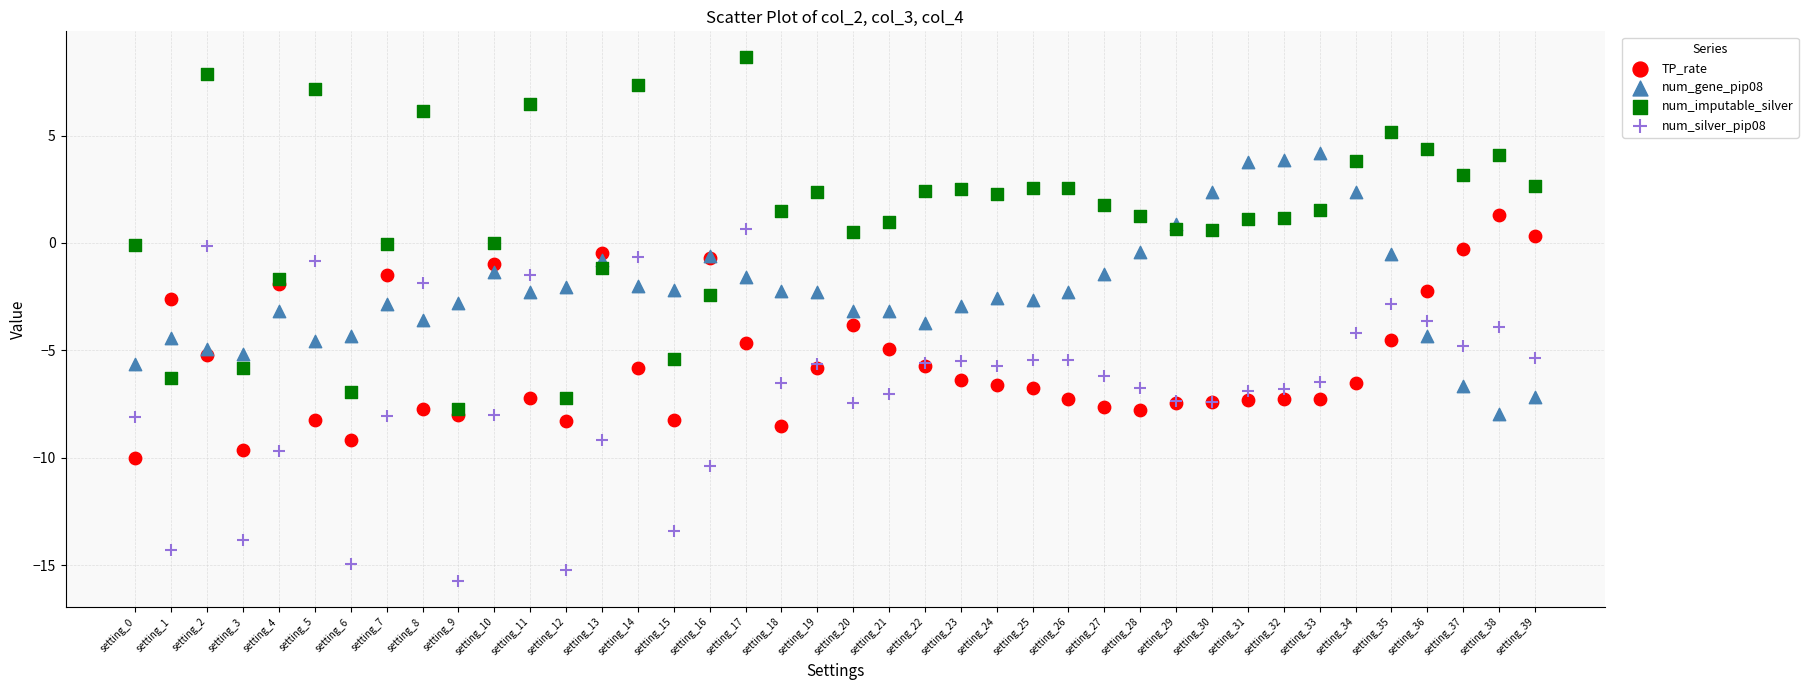

What are all the series names shown in the legend?

TP_rate, num_gene_pip08, num_imputable_silver, num_silver_pip08